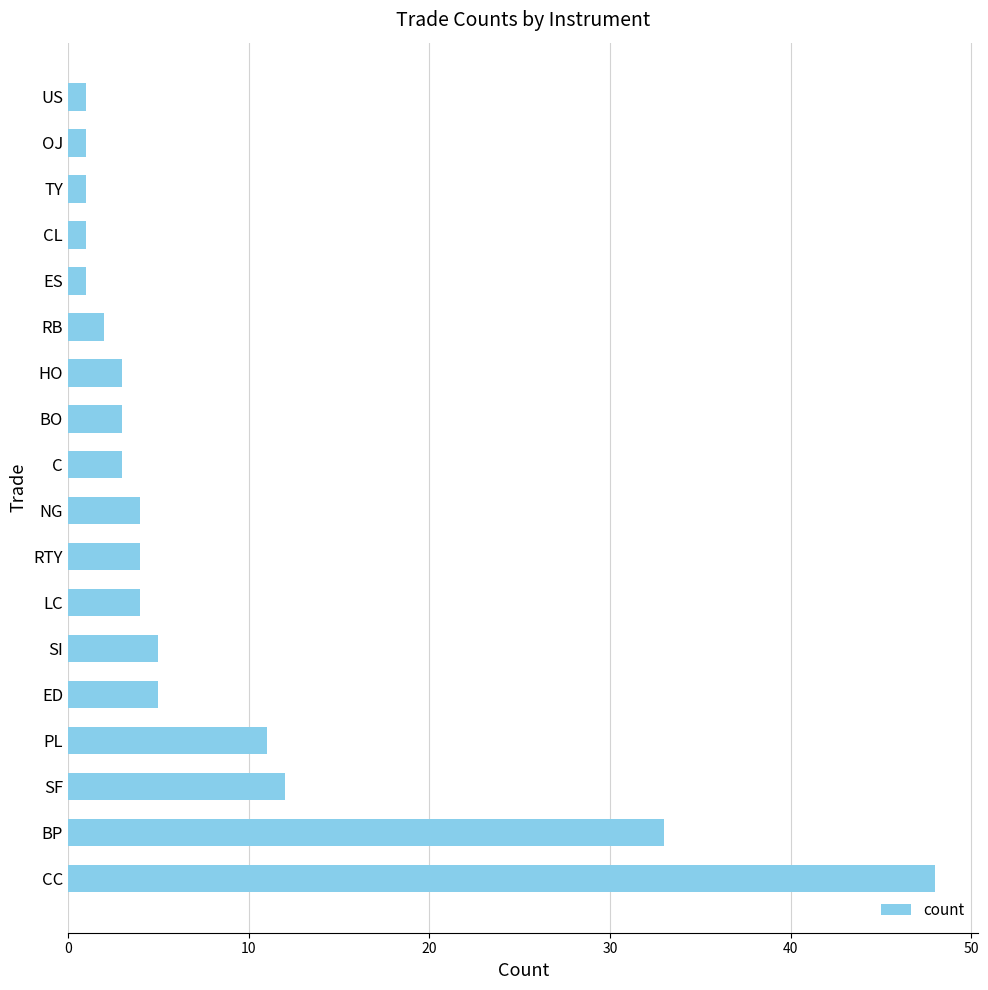

What is the approximate value at BP, to the nearest 10?

30